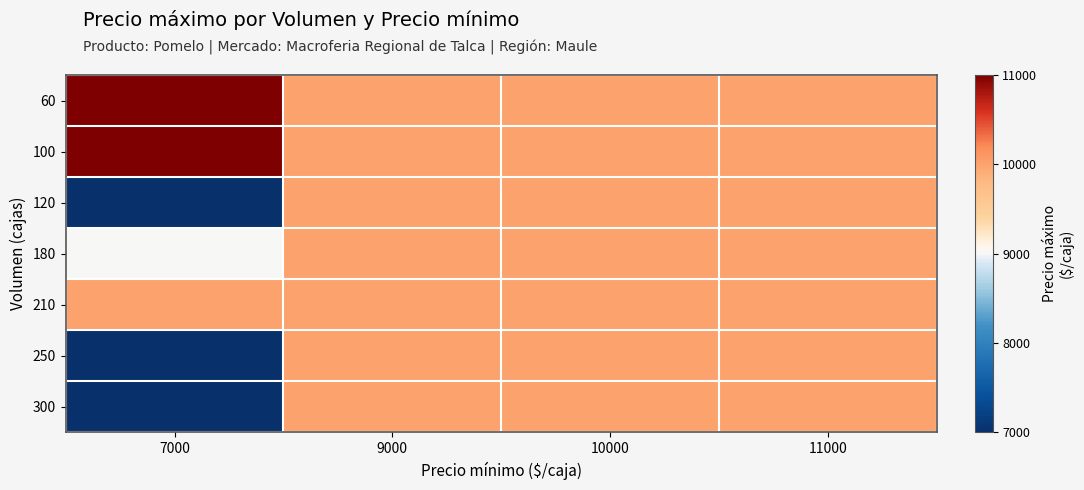

How many series are shown in this chart?

7